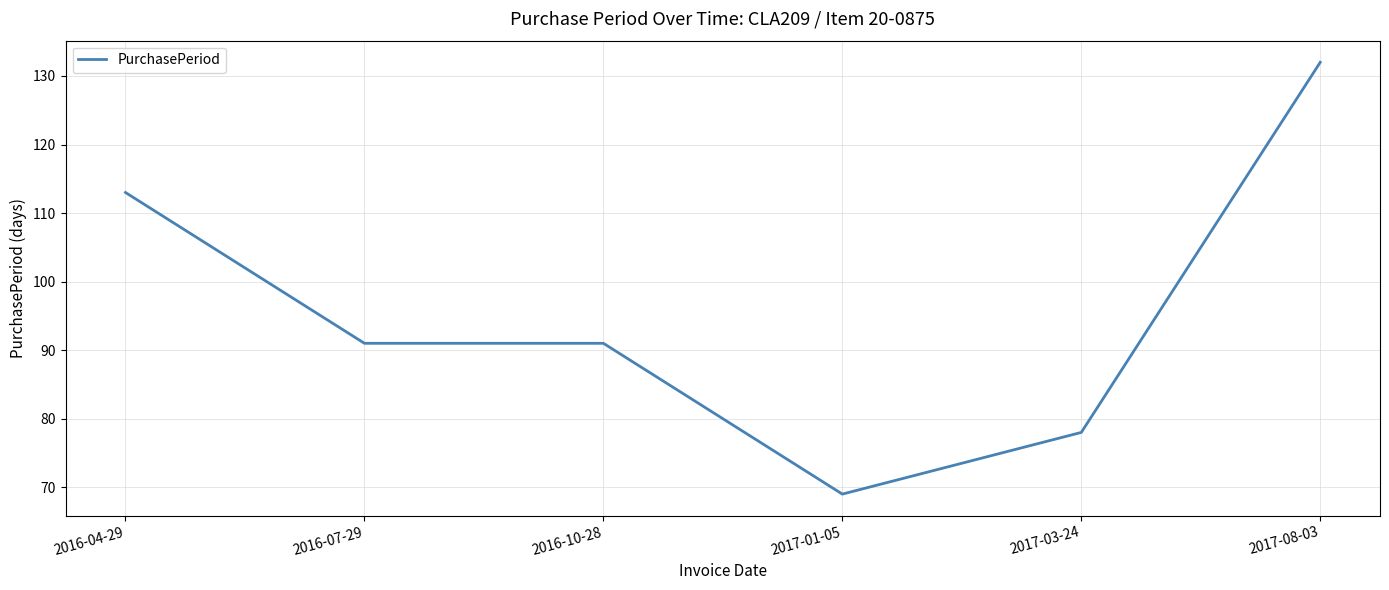

How many values are between 78 and 113?

4